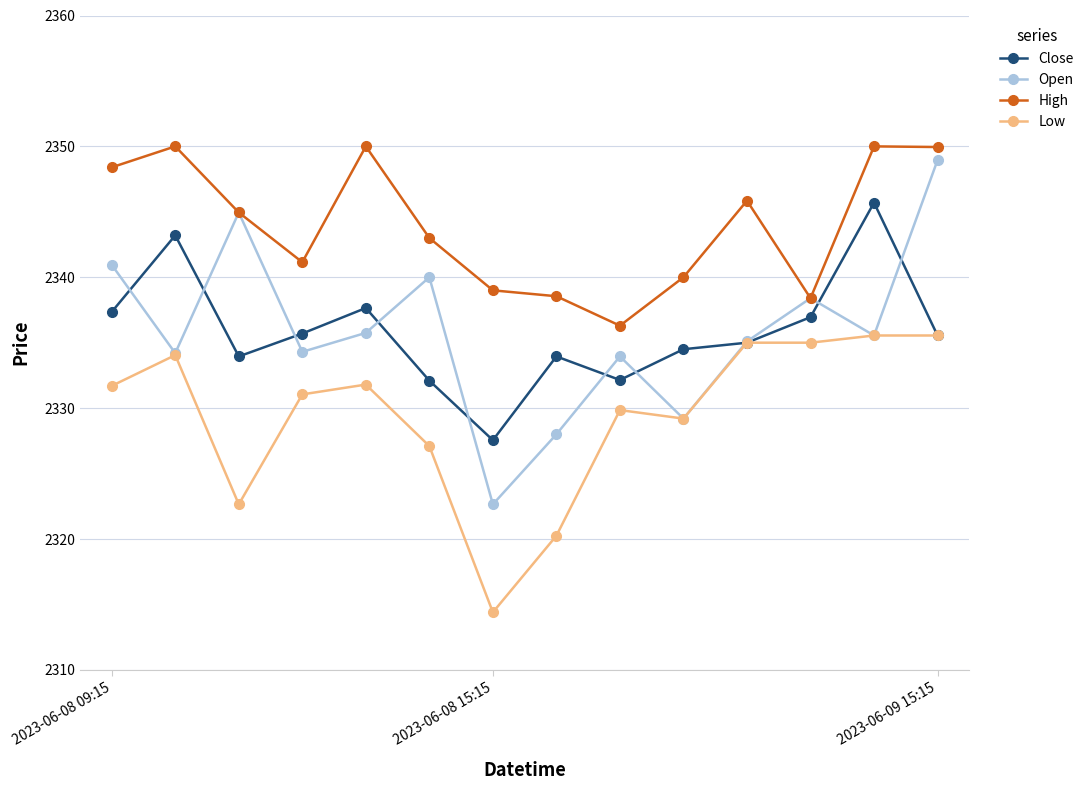

How many data points in High are less than 2344?

7